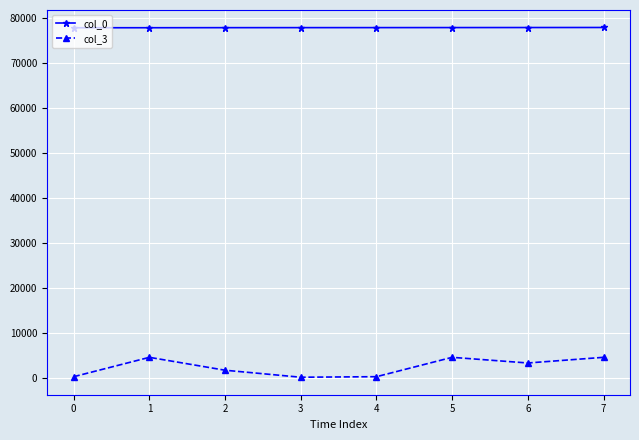

What value does the col_3 series have at 6?

3421